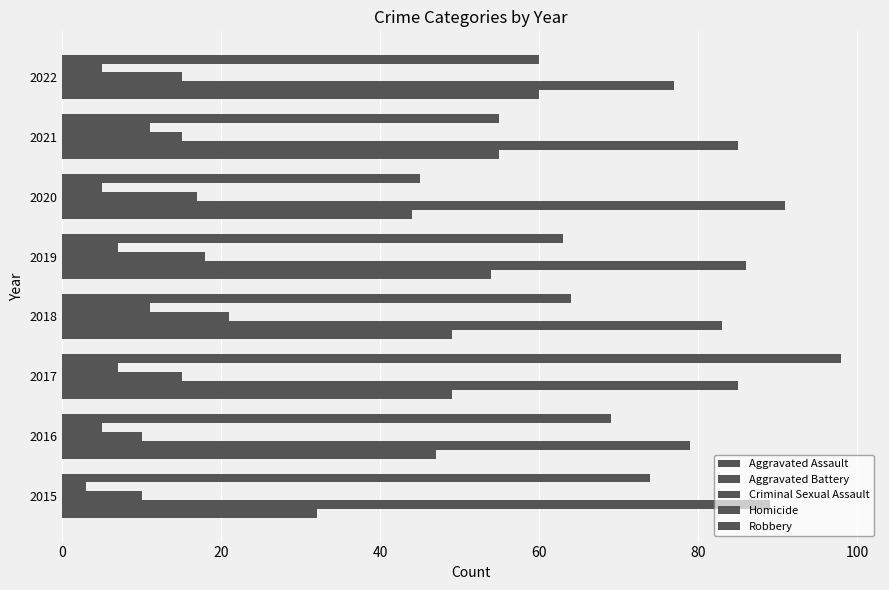

Which series has the largest total across all categories?

Aggravated Battery